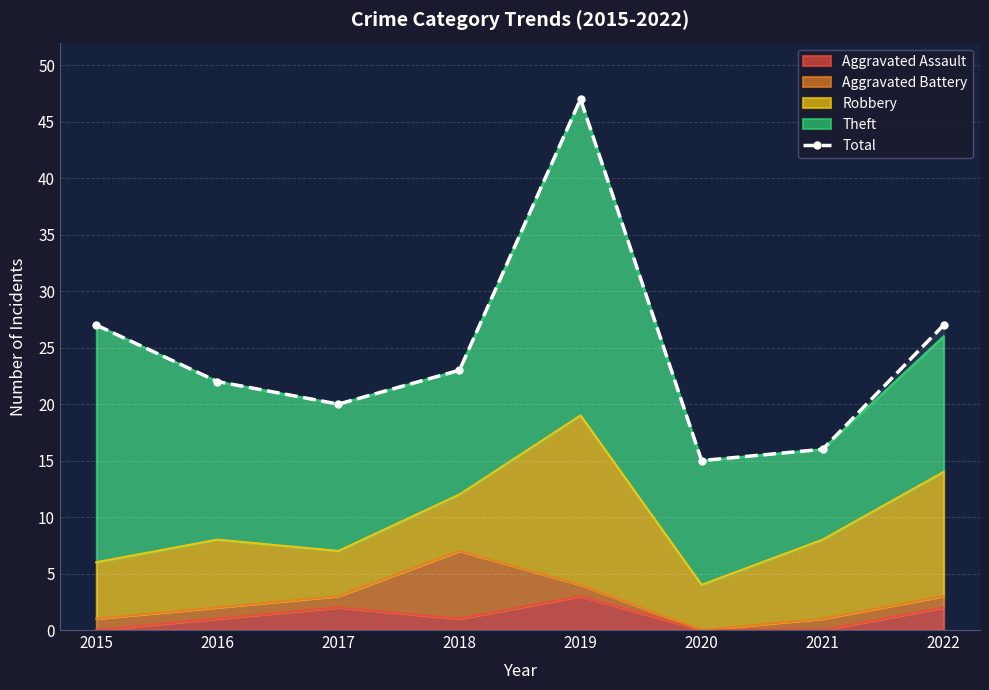

List the labels in order of value, largest first.

2019, 2015, 2022, 2018, 2016, 2017, 2021, 2020